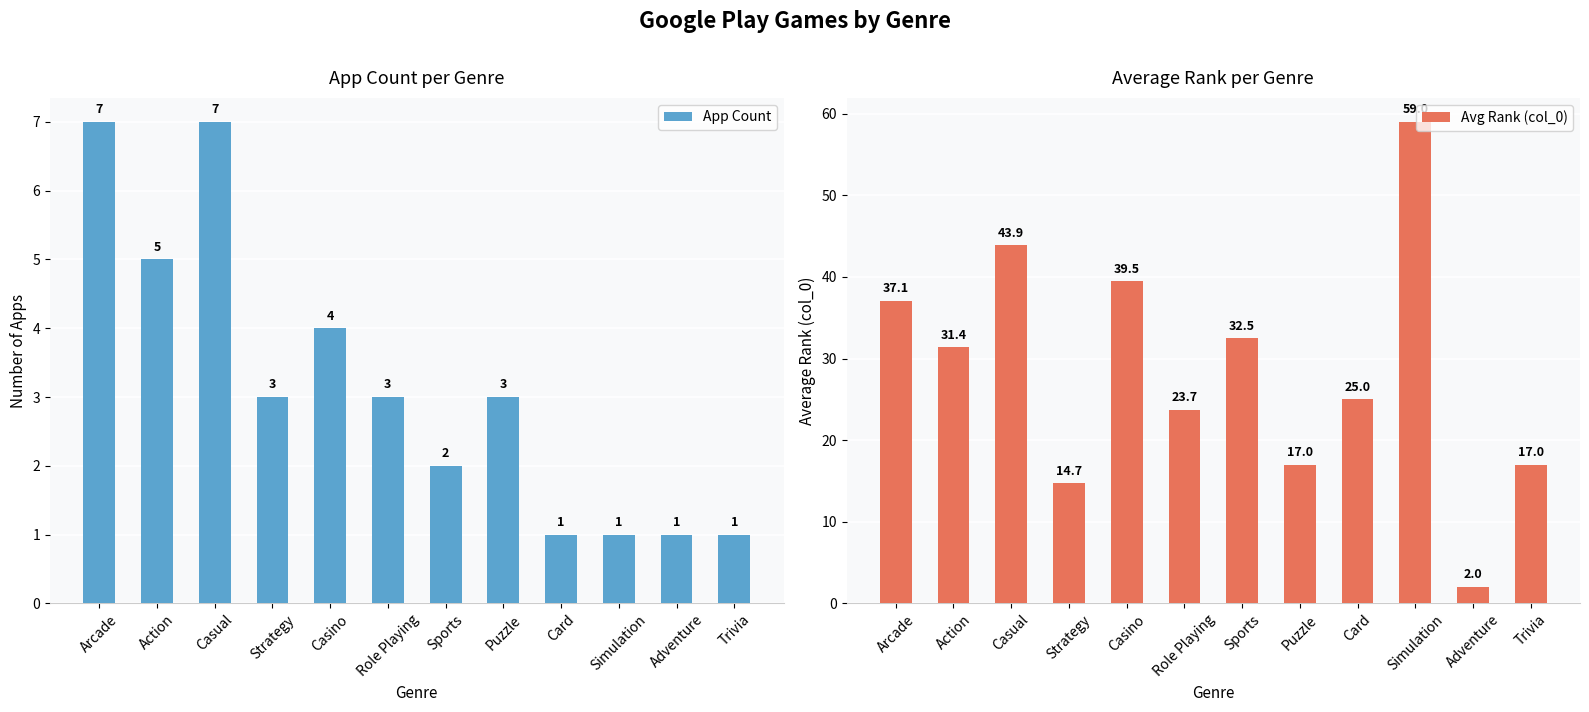

How many data points in App Count are above 3?

4